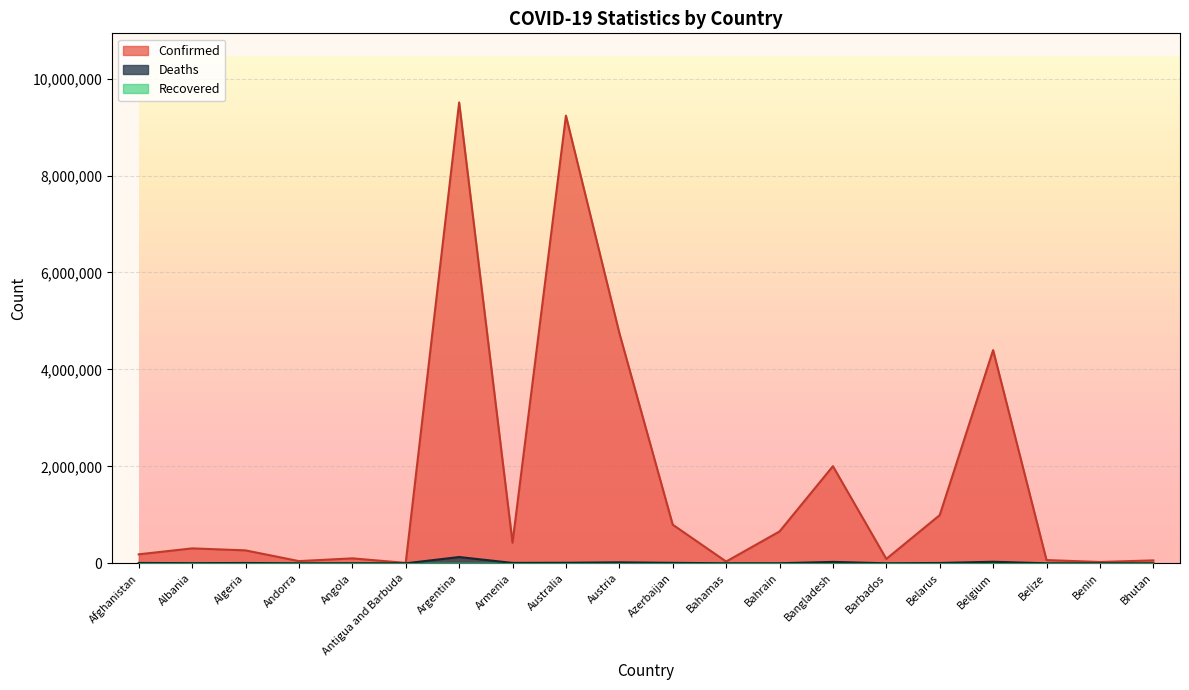

The Deaths series shows 11387 at Australia. True or false?

True